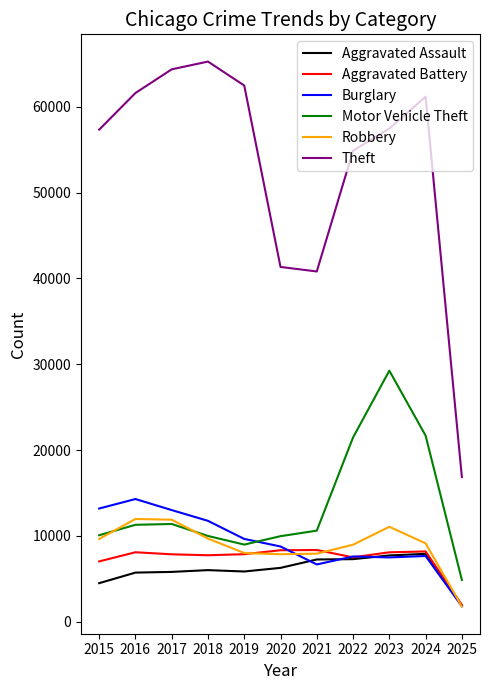

True or false: Robbery and Theft cross at least once.

False